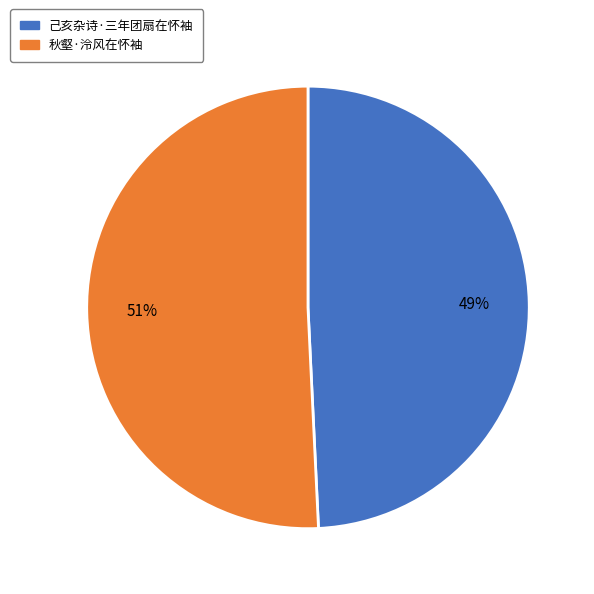

To the nearest percent, what portion does 己亥杂诗·三年团扇在怀袖 represent?

49%